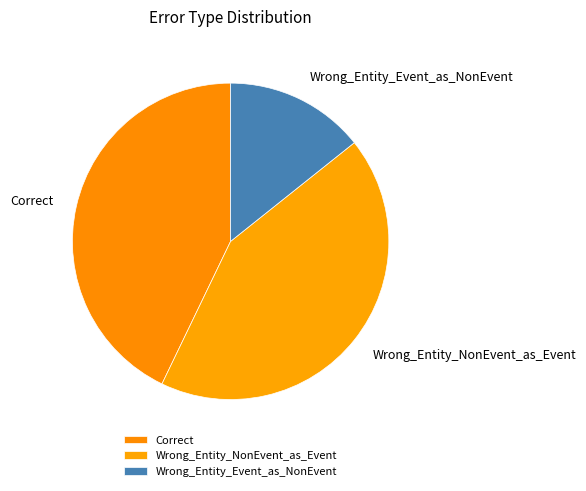

Which slice is the smallest?

Wrong_Entity_Event_as_NonEvent